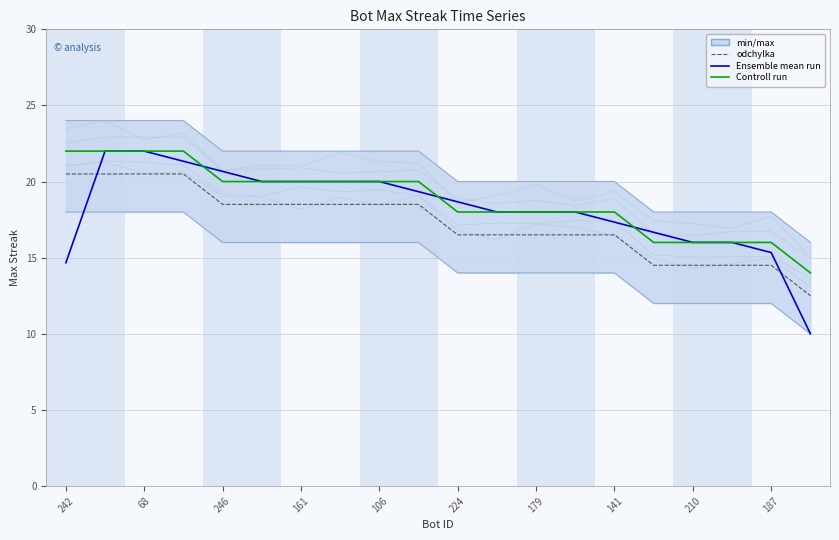

What is the label of the 3rd point from the right?

17